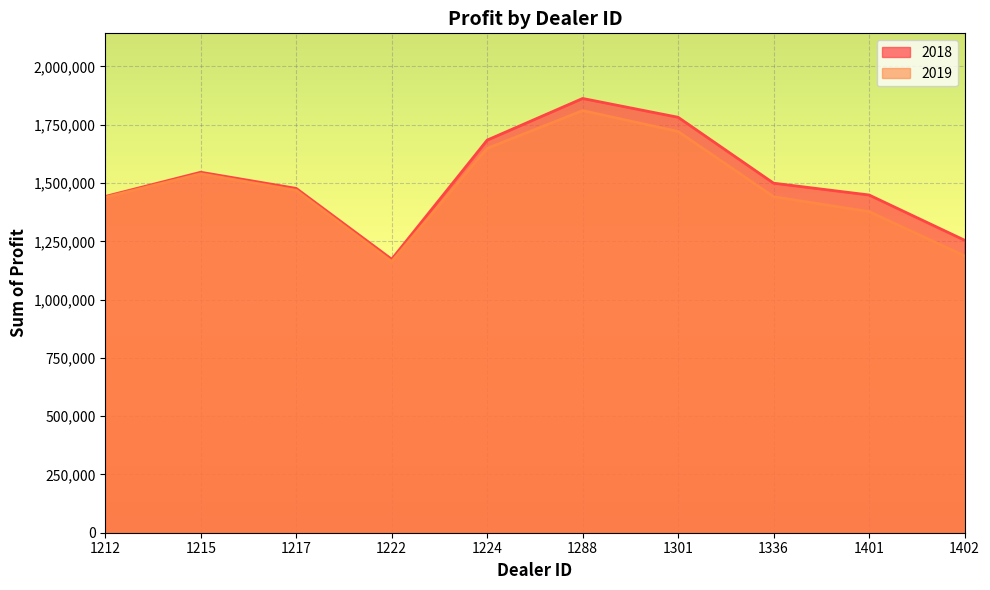

List the labels in order of 2019 value, smallest first.

1222, 1402, 1401, 1212, 1336, 1217, 1215, 1224, 1301, 1288